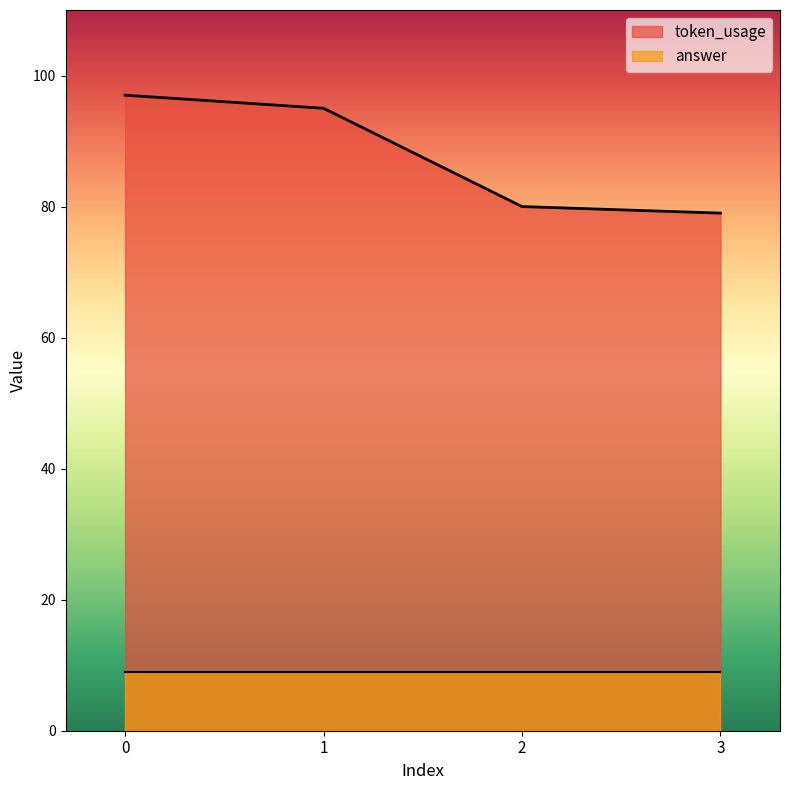

What is the difference between the maximum and minimum values?

18